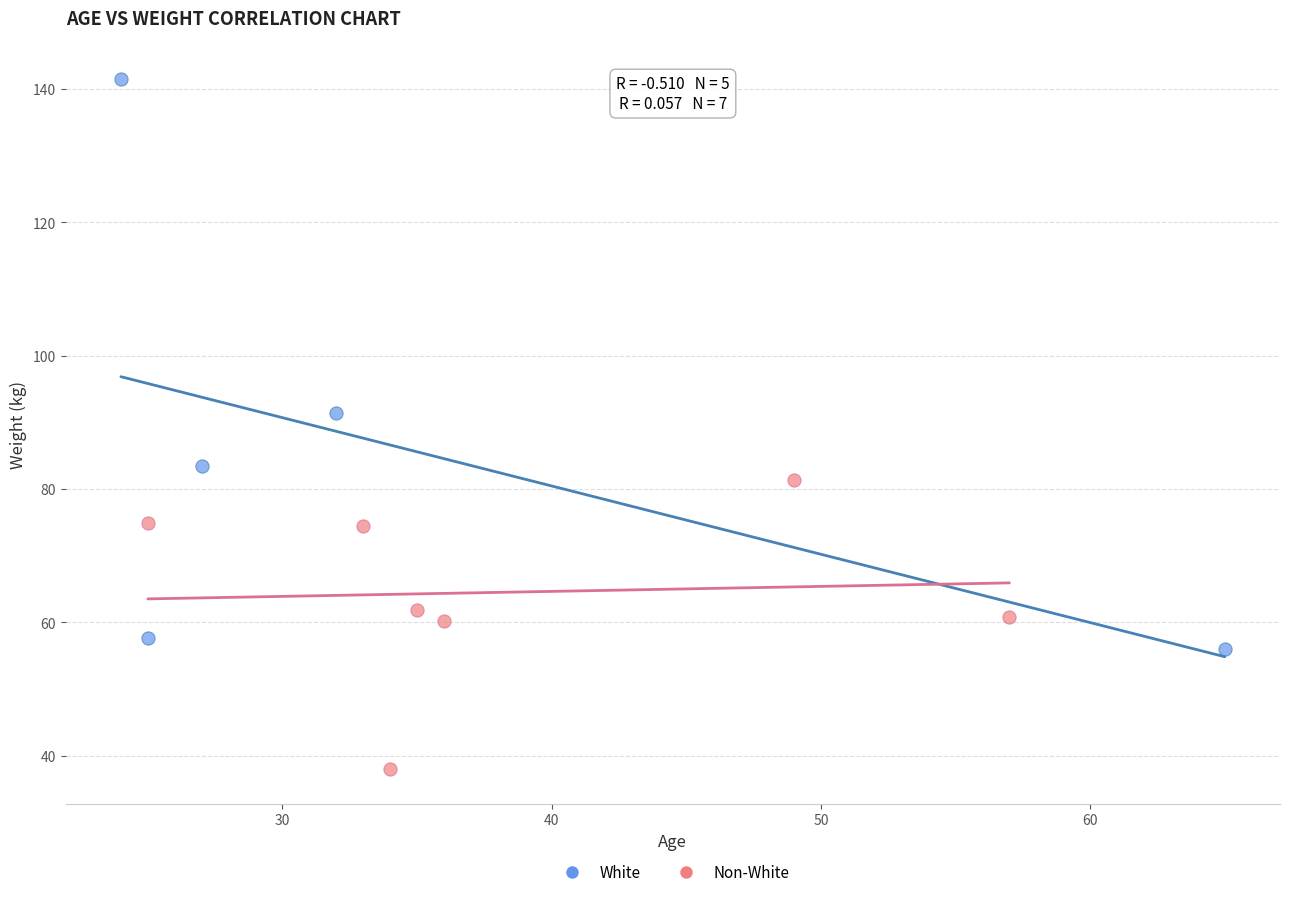

Which series reaches the maximum Y coordinate?

White